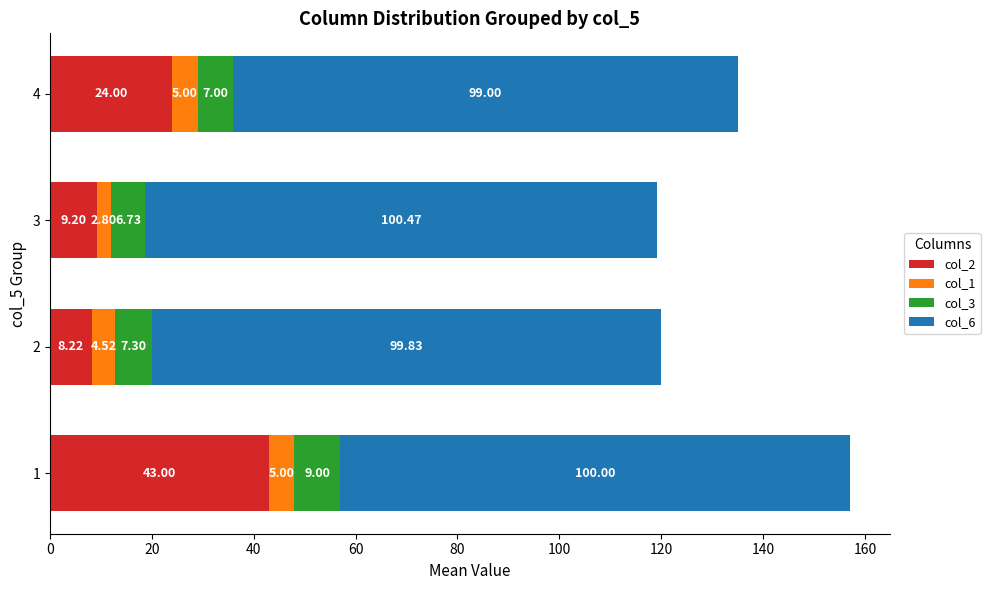

What is the difference between the maximum and minimum values in the col_2 series?

34.8